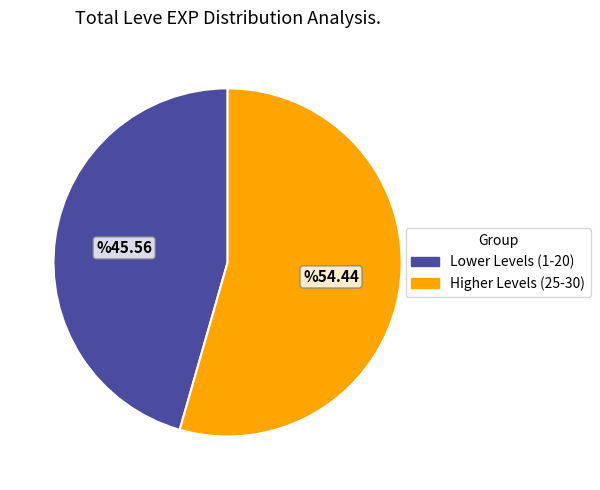

Does any single category account for the majority?

Yes